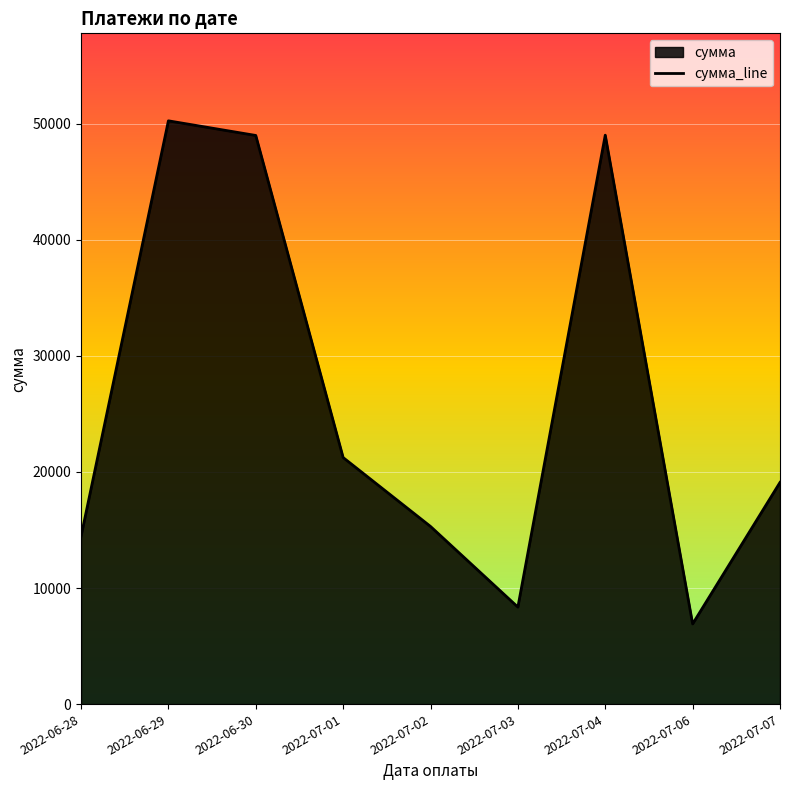

The value at 2022-06-29 is 50256.0. True or false?

True